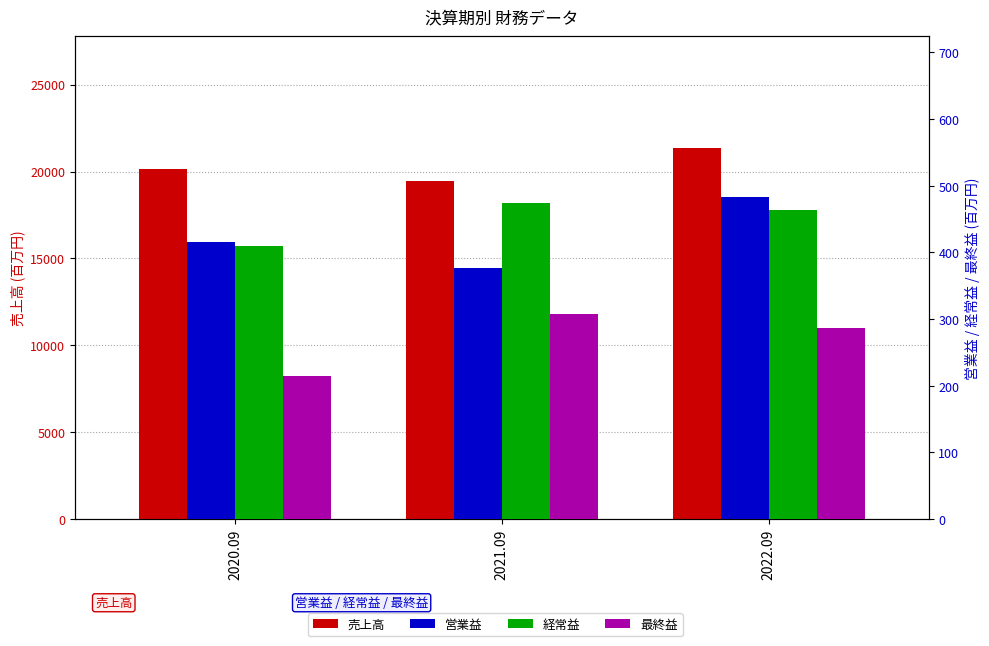

How many values in the 経常益 series are below 463?

1